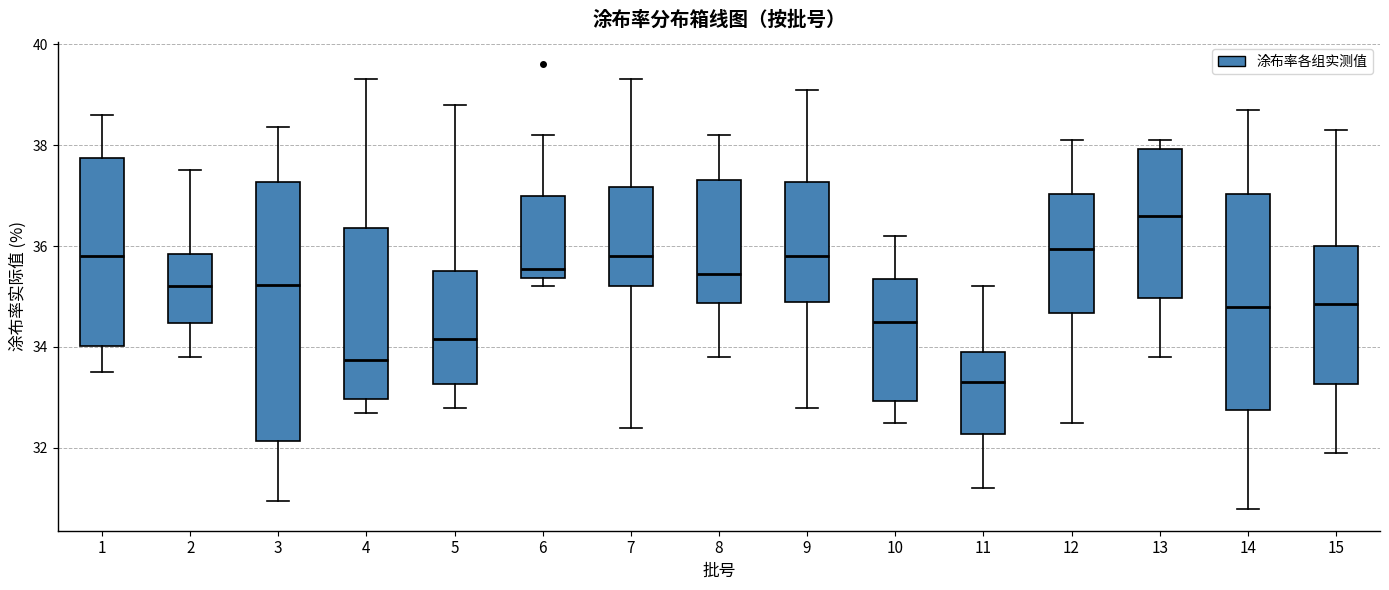

Reading left to right, transcribe this box plot: for each box, give where its median line is, the range the box spans, and where its two whiskers end, as read against the y-axis. The values are not printed on the chart, so give them approximately, as read against the axis.

1: median 35.8, box 34.0 to 37.8, whiskers 33.6 to 38.6
2: median 35.2, box 34.4 to 35.8, whiskers 33.8 to 37.6
3: median 35.2, box 32.2 to 37.2, whiskers 31.0 to 38.4
4: median 33.8, box 33.0 to 36.4, whiskers 32.8 to 39.4
5: median 34.2, box 33.2 to 35.6, whiskers 32.8 to 38.8
6: median 35.6, box 35.4 to 37.0, whiskers 35.2 to 38.2
7: median 35.8, box 35.2 to 37.2, whiskers 32.4 to 39.4
8: median 35.4, box 34.8 to 37.4, whiskers 33.8 to 38.2
9: median 35.8, box 35.0 to 37.2, whiskers 32.8 to 39.2
10: median 34.6, box 33.0 to 35.4, whiskers 32.6 to 36.2
11: median 33.4, box 32.2 to 34.0, whiskers 31.2 to 35.2
12: median 36.0, box 34.6 to 37.0, whiskers 32.6 to 38.2
13: median 36.6, box 35.0 to 38.0, whiskers 33.8 to 38.2
14: median 34.8, box 32.8 to 37.0, whiskers 30.8 to 38.8
15: median 34.8, box 33.2 to 36.0, whiskers 32.0 to 38.4